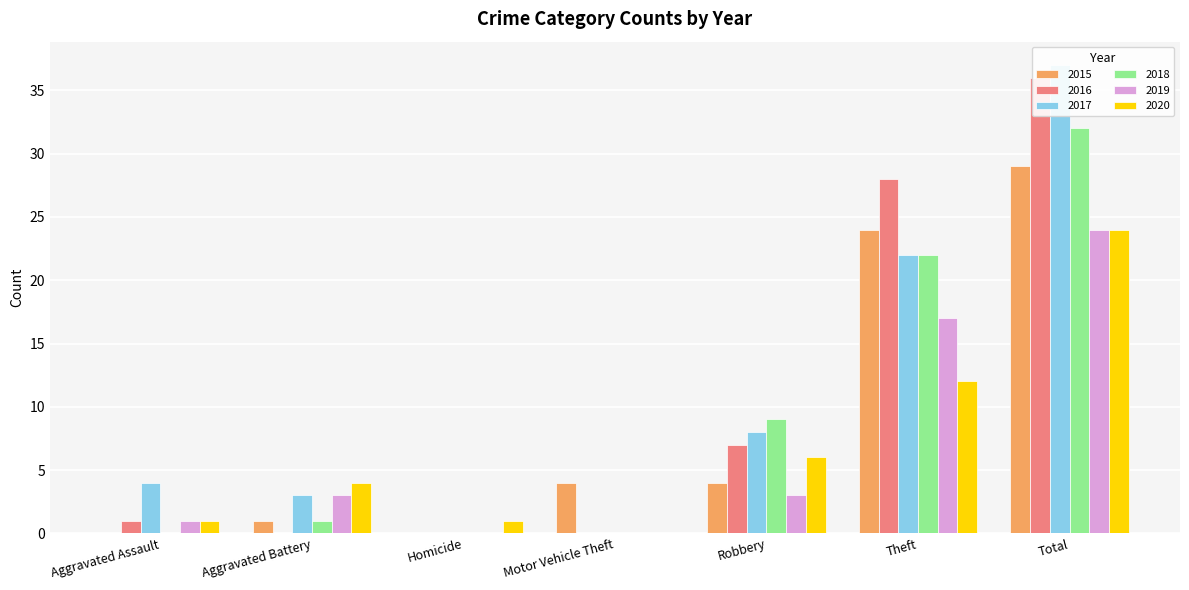

Reading left to right, transcribe all the data shown in this chart.

2015: 0	1	0	4	4	24	29
2016: 1	0	0	0	7	28	36
2017: 4	3	0	0	8	22	37
2018: 0	1	0	0	9	22	32
2019: 1	3	0	0	3	17	24
2020: 1	4	1	0	6	12	24